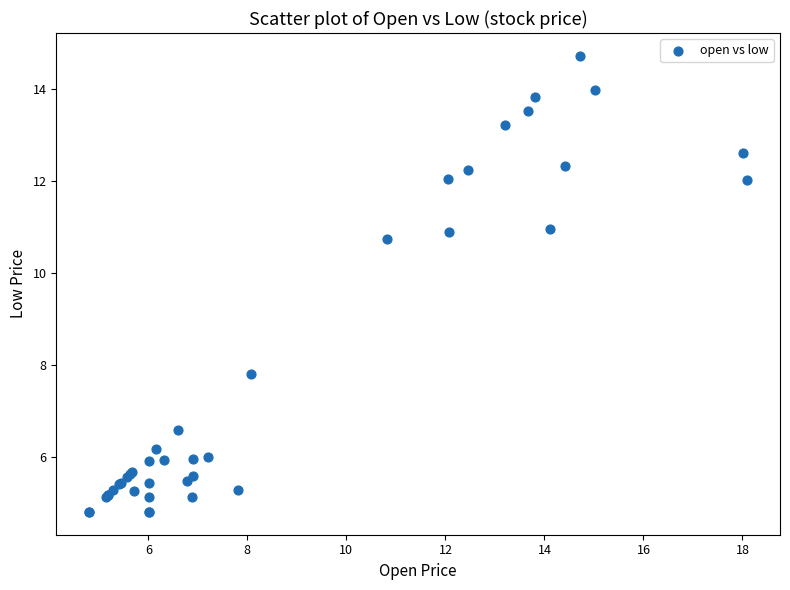

What Y value in the scatter plot is closest to 9?

7.8